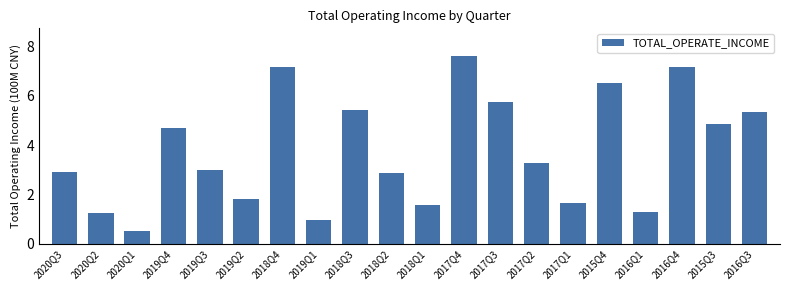

The chart shows a value of 3.0 at 2019Q3. True or false?

True